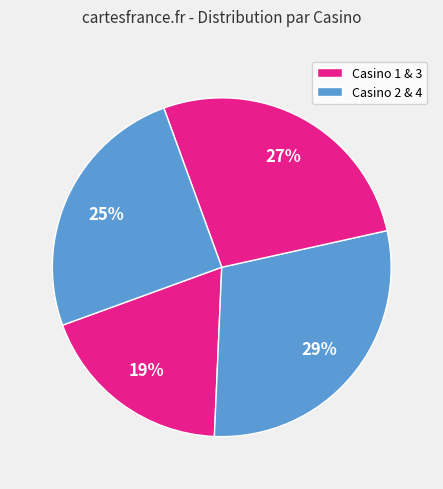

Rank the categories by value from lowest to highest.

Casino 1, Casino 4, Casino 3, Casino 2